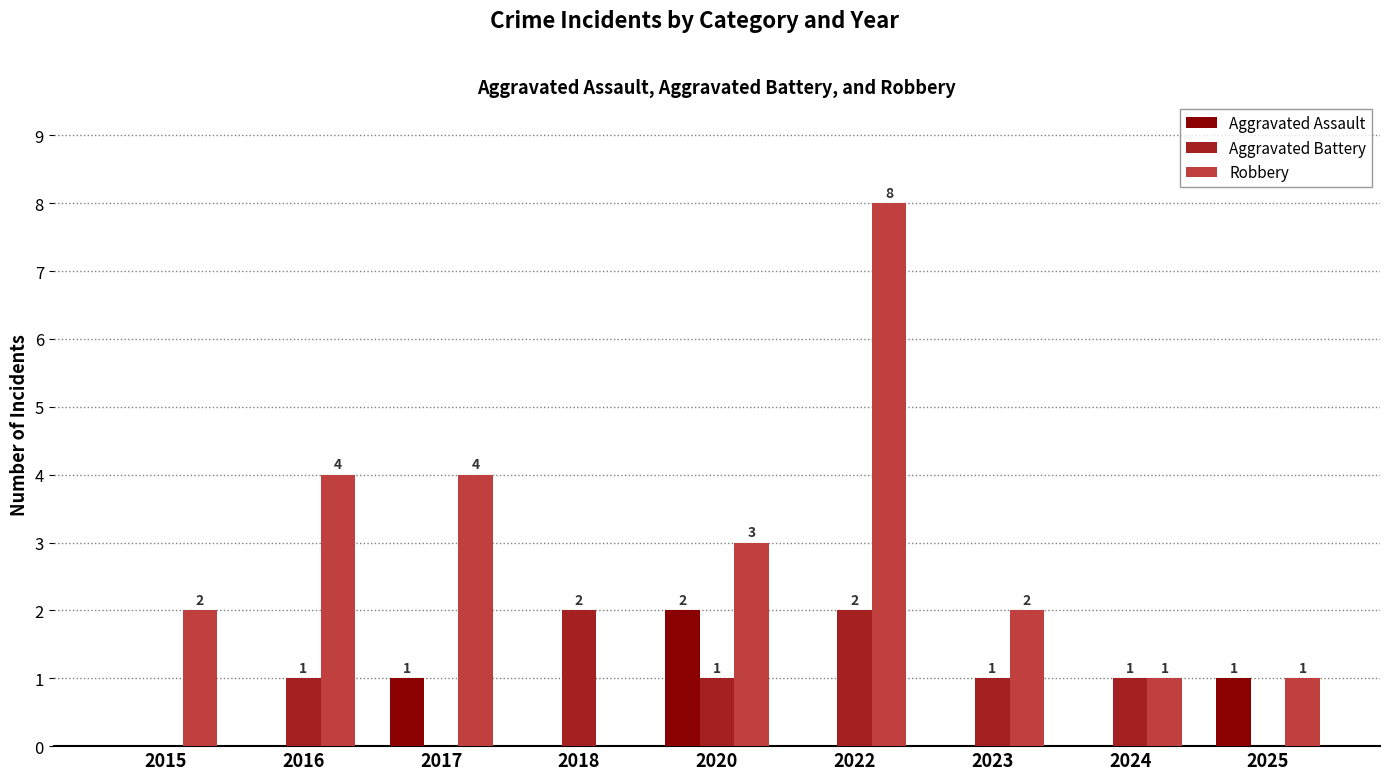

The Aggravated Battery series shows 1 at 2016. True or false?

True